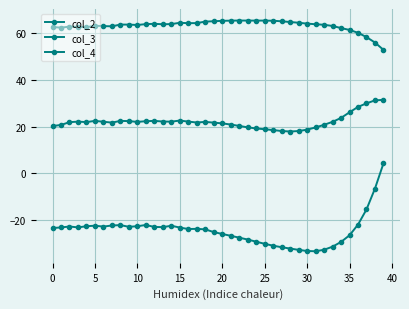

What is the maximum value for col_4?

4.2